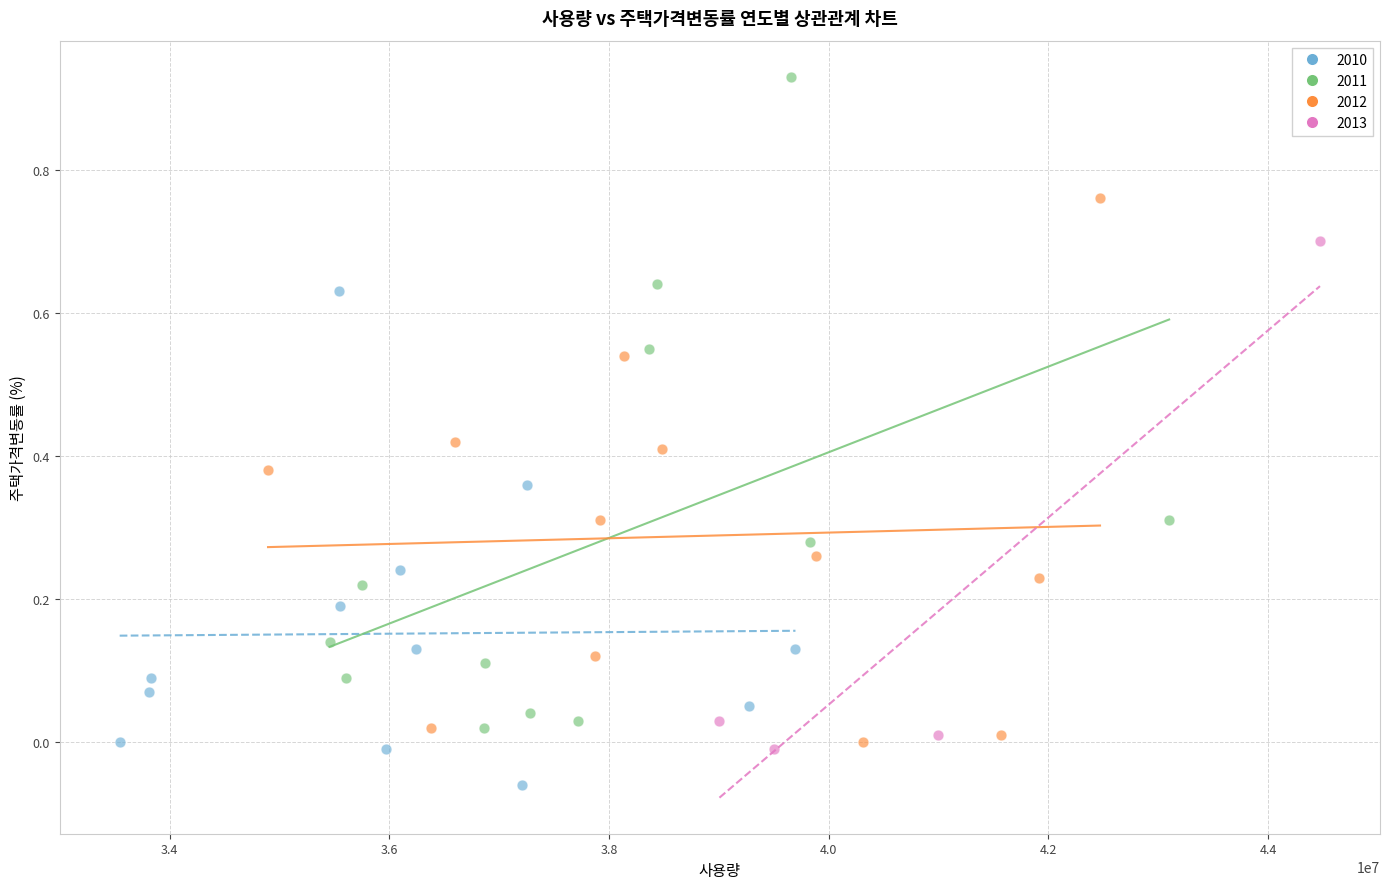

Which series reaches the maximum Y coordinate?

2011